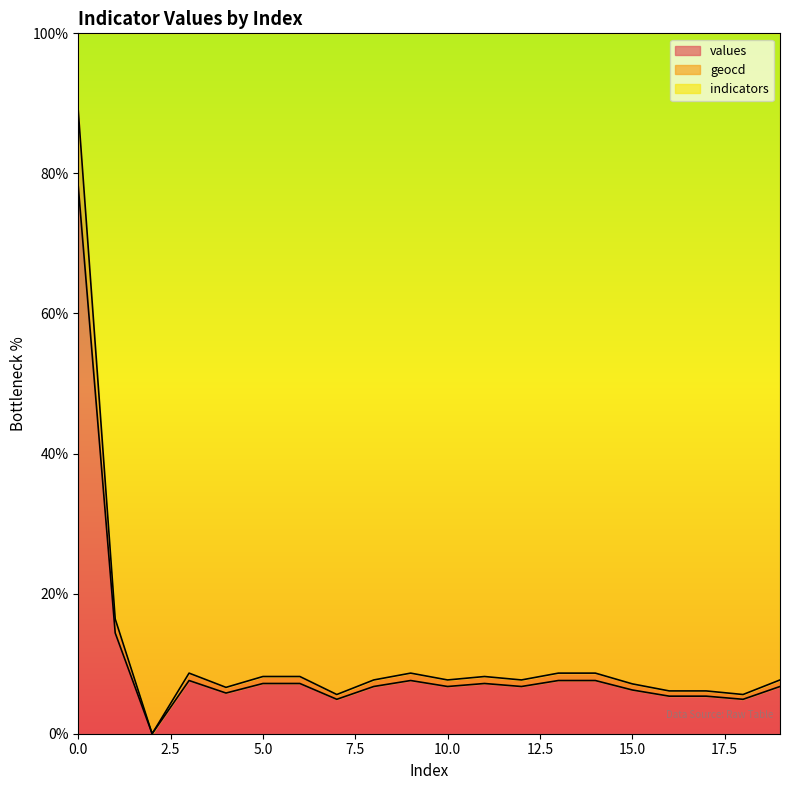

True or false: geocd has more than 1 points higher than both neighbors.

True